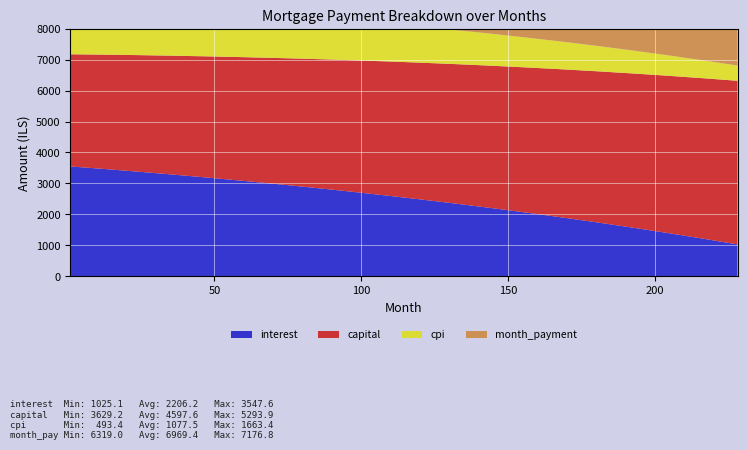

Reading left to right, list all the values displayed in this chart.

interest: 1=3547.6	12=3469.2	24=3378.9	36=3283.6	48=3183.9	60=3079.6	72=2970.4	84=2856.3	96=2737.0	108=2612.3	120=2482.1	132=2346.1	144=2204.1	156=2056.0	168=1901.4	180=1740.3	192=1572.3	204=1397.3	216=1215.0	228=1025.1
capital: 1=3629.2	12=3696.3	24=3770.9	36=3847.0	48=3924.6	60=4003.7	72=4084.4	84=4166.7	96=4250.6	108=4336.2	120=4423.6	132=4512.7	144=4603.6	156=4696.4	168=4791.0	180=4887.6	192=4986.1	204=5086.6	216=5189.2	228=5293.9
cpi: 1=1663.4	12=1626.4	24=1583.8	36=1538.8	48=1491.9	60=1443.0	72=1391.9	84=1338.7	96=1283.2	108=1225.3	120=1164.9	132=1102.0	144=1036.3	156=967.9	168=896.6	180=822.4	192=745.0	204=664.5	216=580.6	228=493.4
month_payment: 1=7176.8	12=7165.5	24=7149.8	36=7130.6	48=7108.5	60=7083.3	72=7054.8	84=7023.0	96=6987.6	108=6948.6	120=6905.6	132=6858.7	144=6807.7	156=6752.3	168=6692.4	180=6627.8	192=6558.4	204=6483.9	216=6404.2	228=6319.0